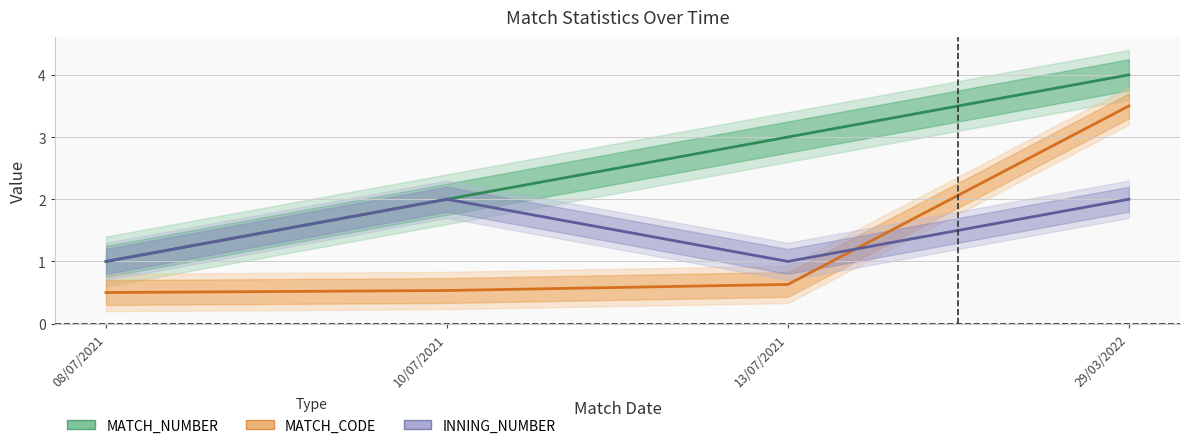

Is this an area chart (filled region under the line)?

No